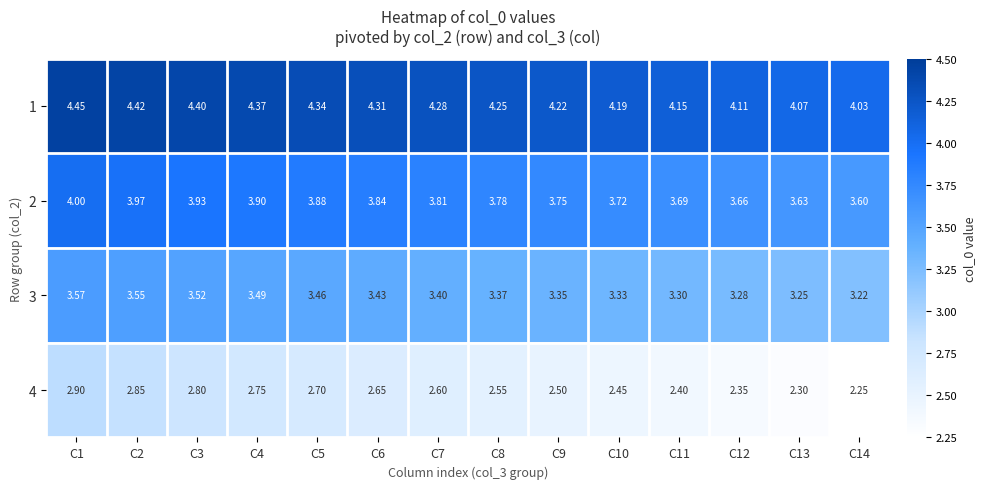

Is the value of 1 at C3 greater than the value of 3 at C6?

Yes